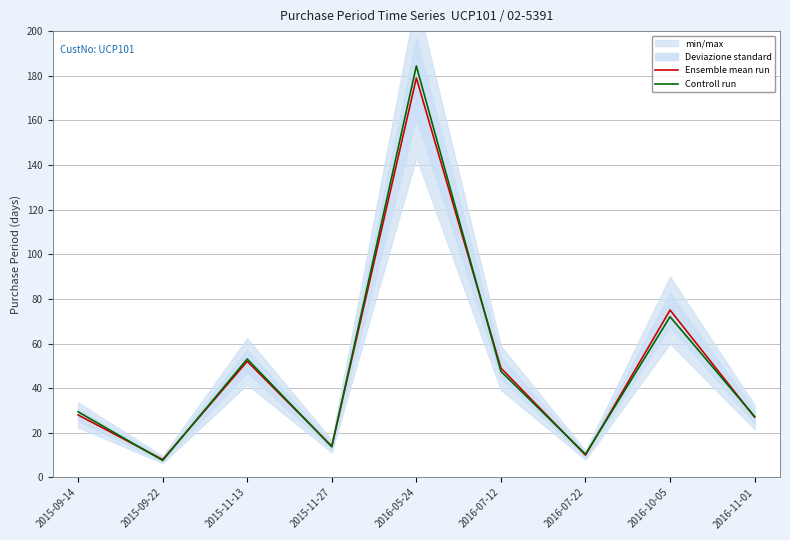

What is the average value of the Controll run series?

49.5